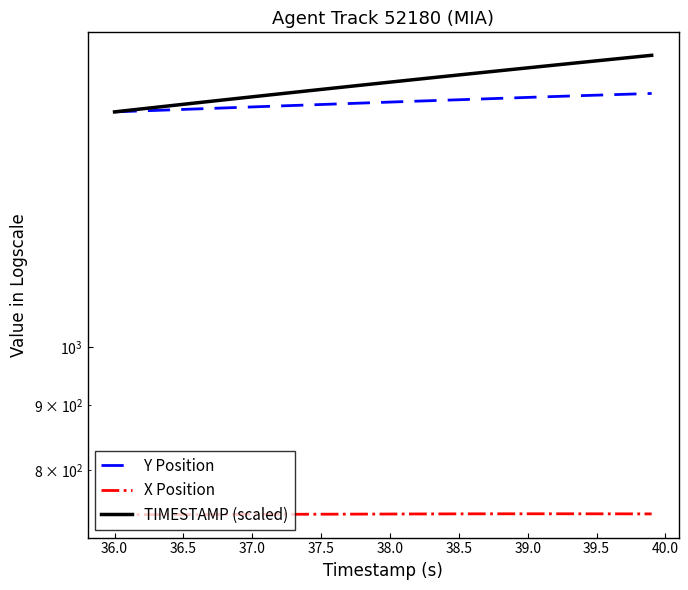

Is the value of X Position at 28 greater than the value of Y Position at 30?

No